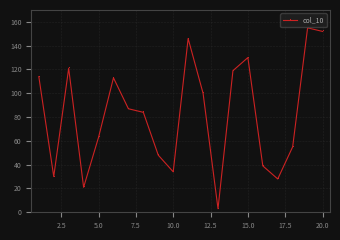

Reading left to right, transcribe all the data shown in this chart.

114	30	121	21	63	113	87	84	48	34	146	100	3	119	130	39	28	55	155	152